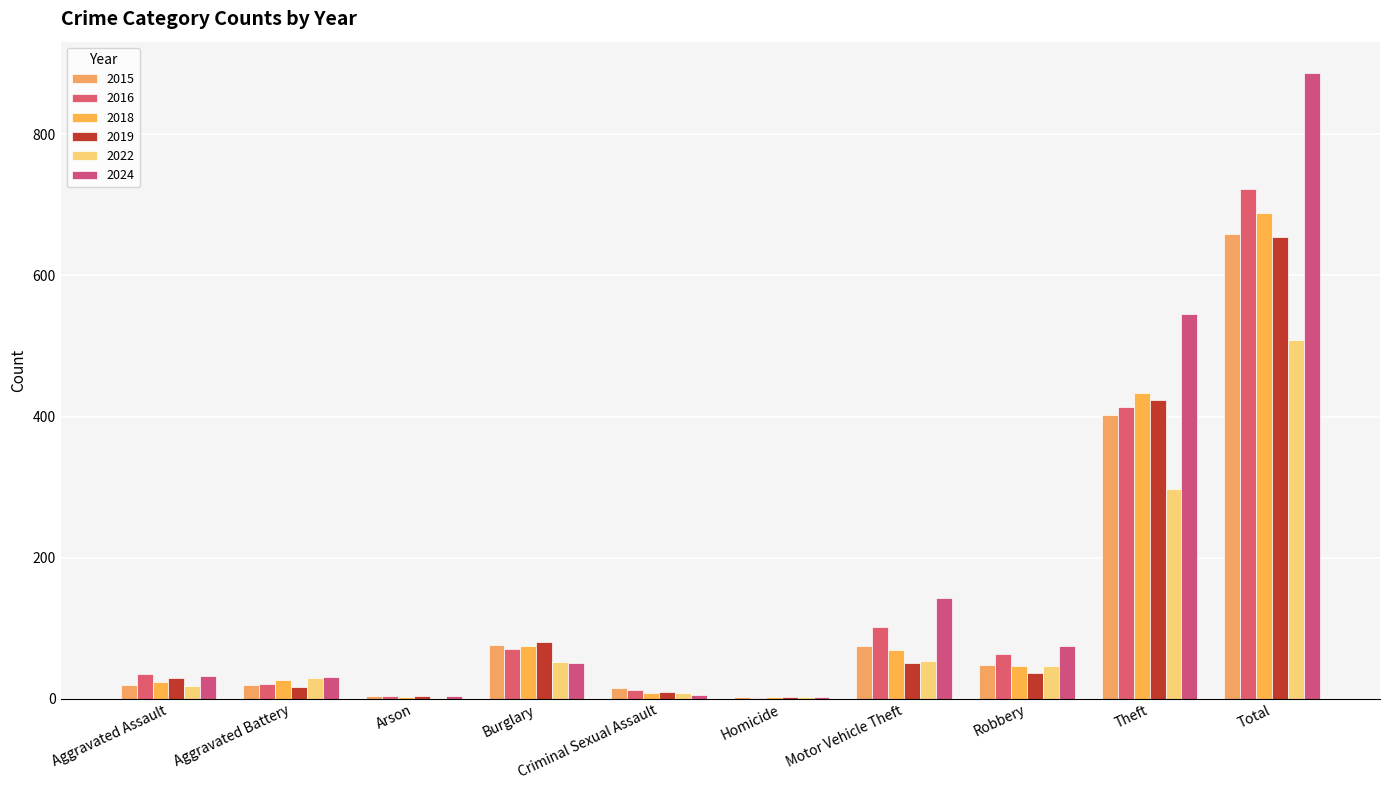

Are the bars horizontal?

No